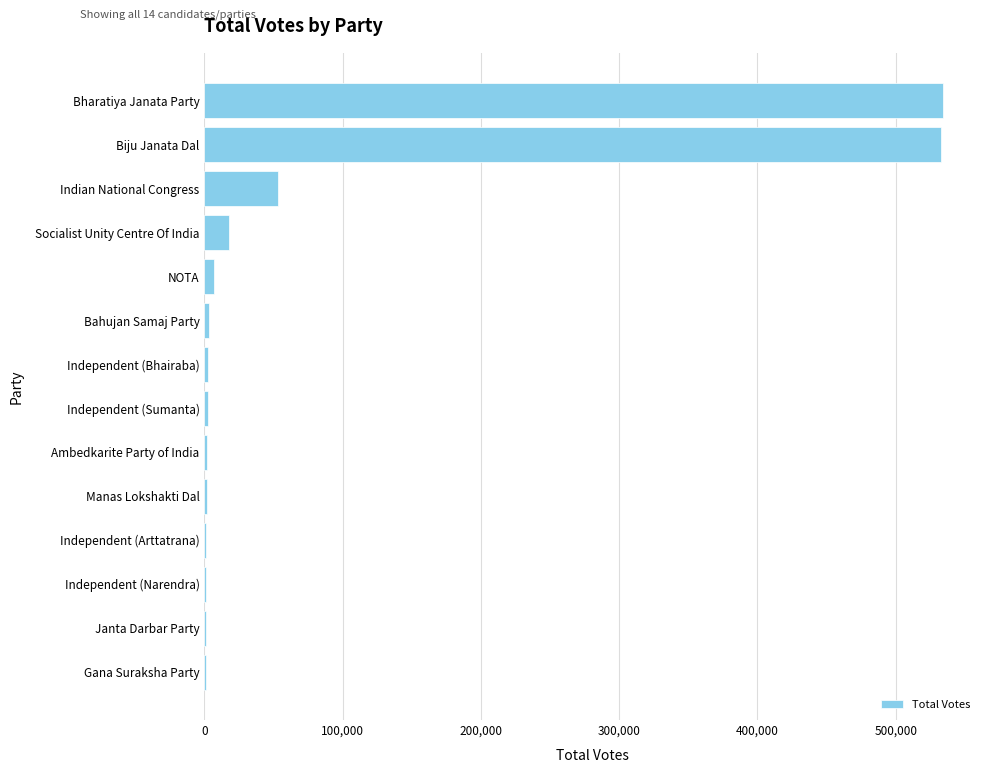

What is the greatest value displayed?

534239